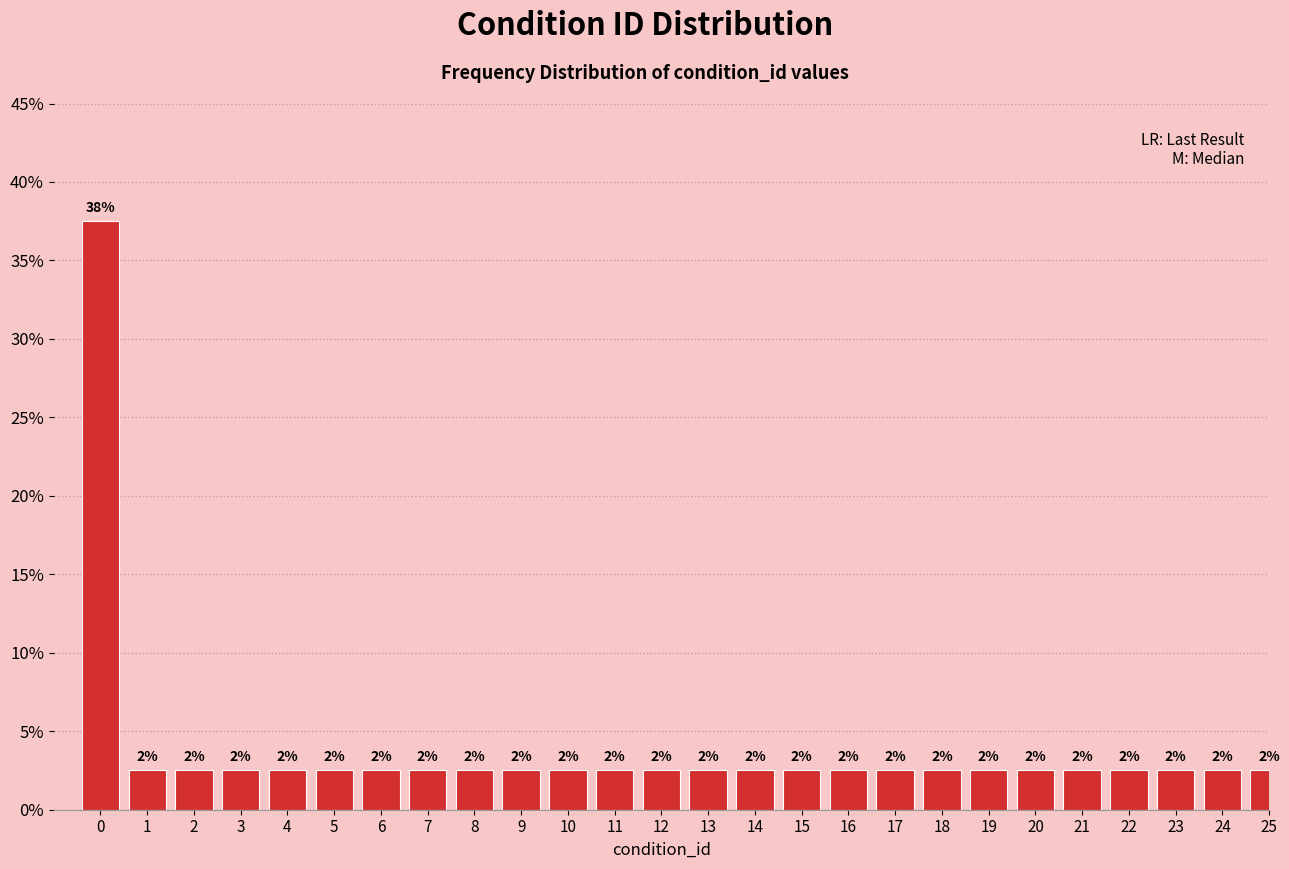

How many bars are there in total?

26